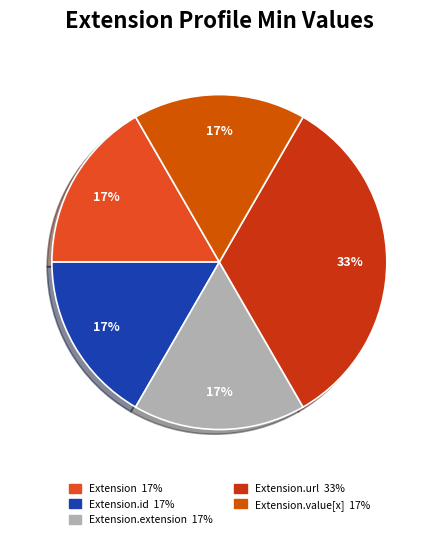

Which slice is the smallest?

Extension